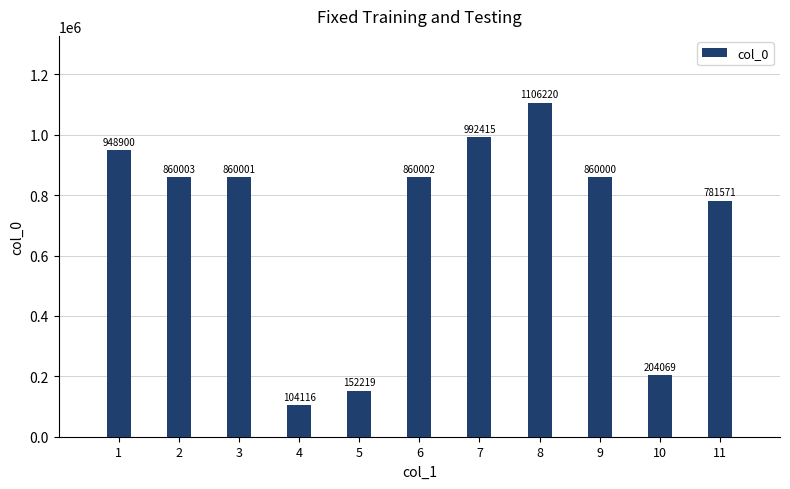

The chart shows a value of 149391 at 4. True or false?

False